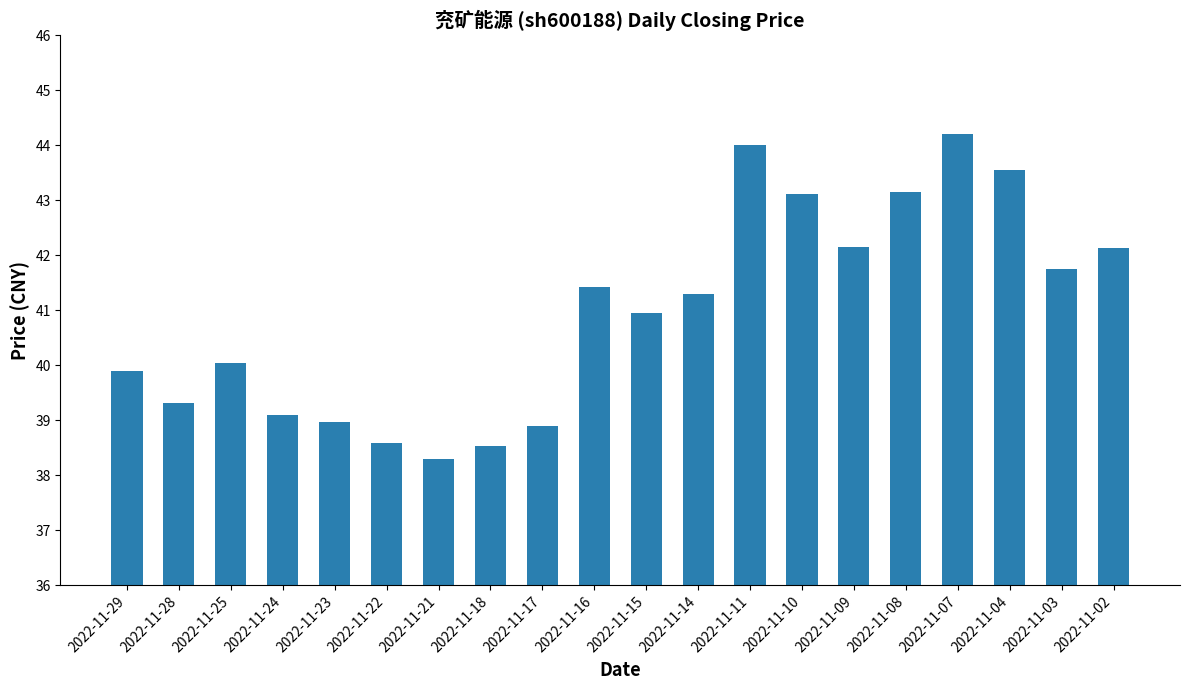

Which category has the lowest value across all series?

2022-11-21